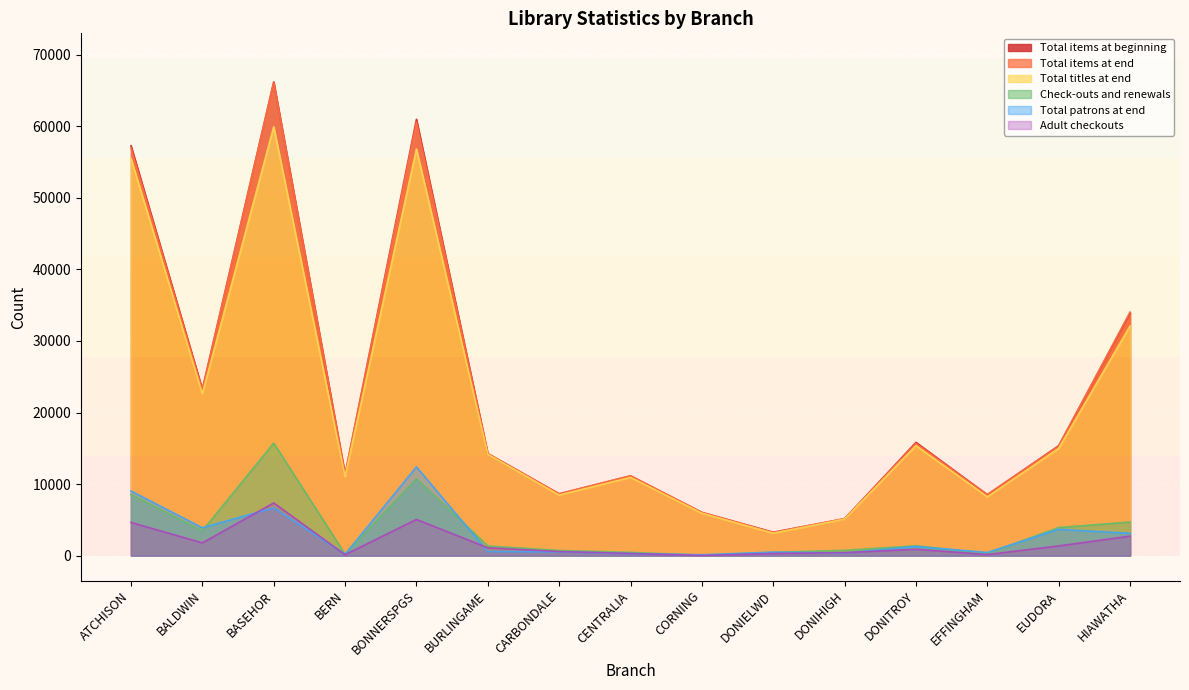

The value of Check-outs and renewals at BONNERSPGS is 10753. True or false?

True